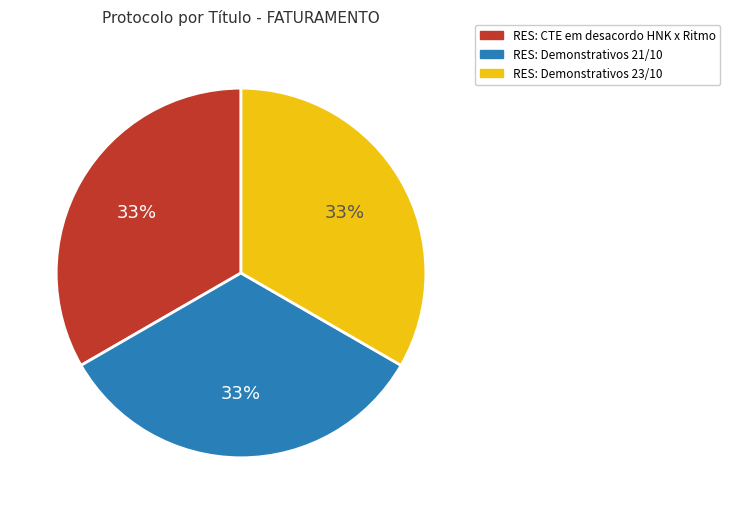

To the nearest percent, what is the combined percentage of RES: Demonstrativos 23/10 and RES: CTE em desacordo HNK x Ritmo?

67%